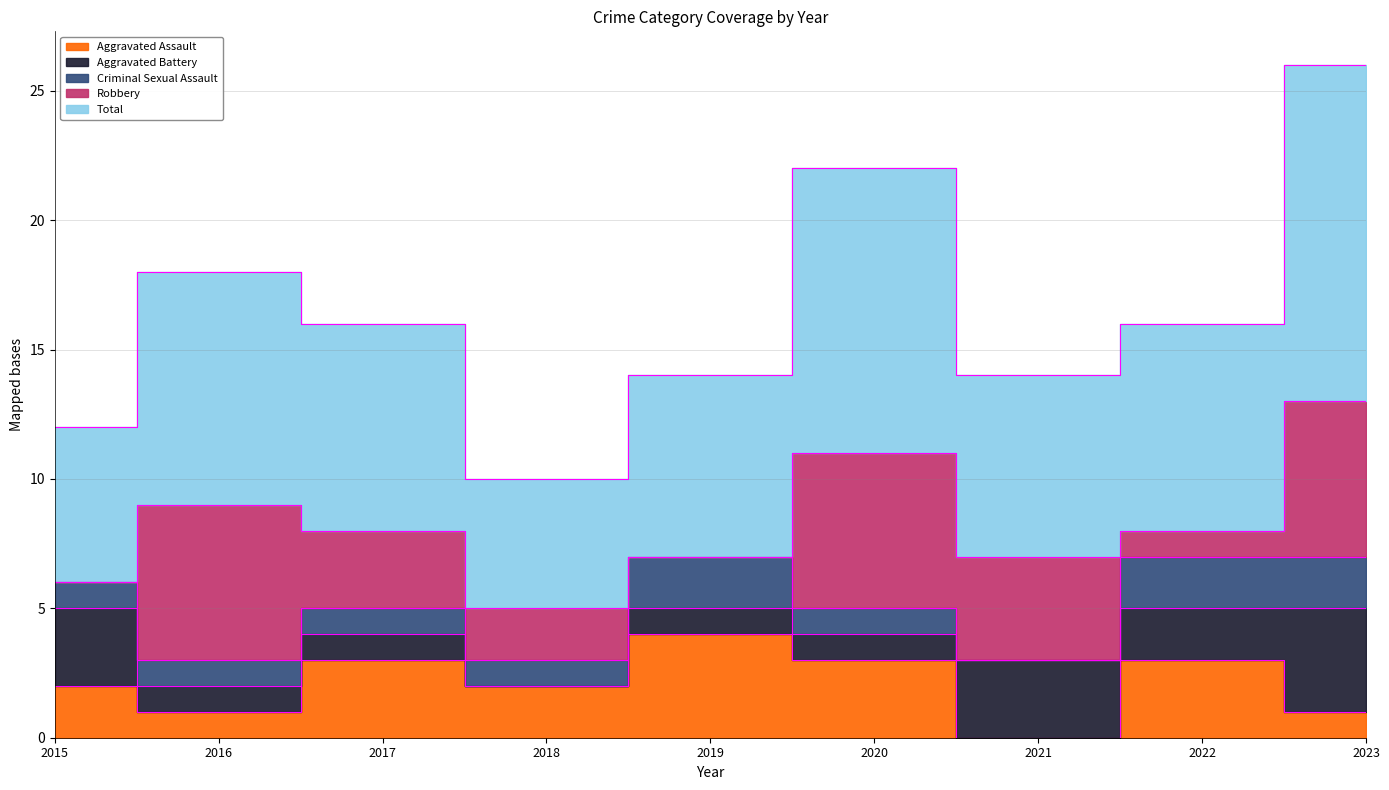

Reading left to right, transcribe all the data shown in this chart.

Aggravated Assault: 2	1	3	2	4	3	0	3	1
Aggravated Battery: 3	1	1	0	1	1	3	2	4
Criminal Sexual Assault: 1	1	1	1	2	1	0	2	2
Robbery: 0	6	3	2	0	6	4	1	6
Total: 6	9	8	5	7	11	7	8	13